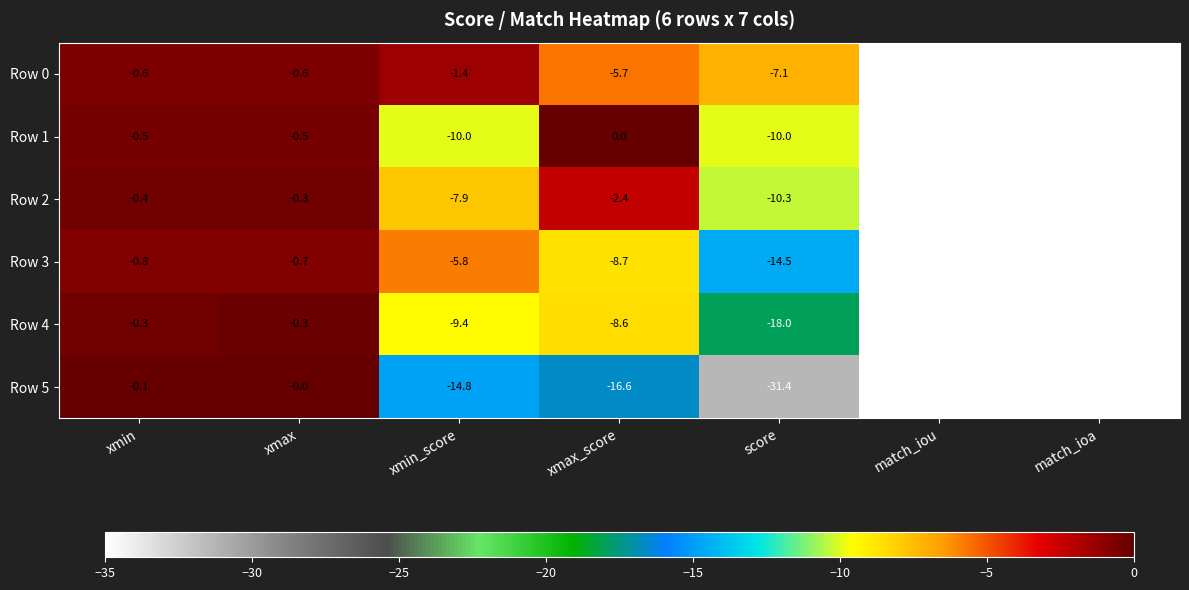

What is the difference between the second highest and minimum values in the Row 4 series?

34.7